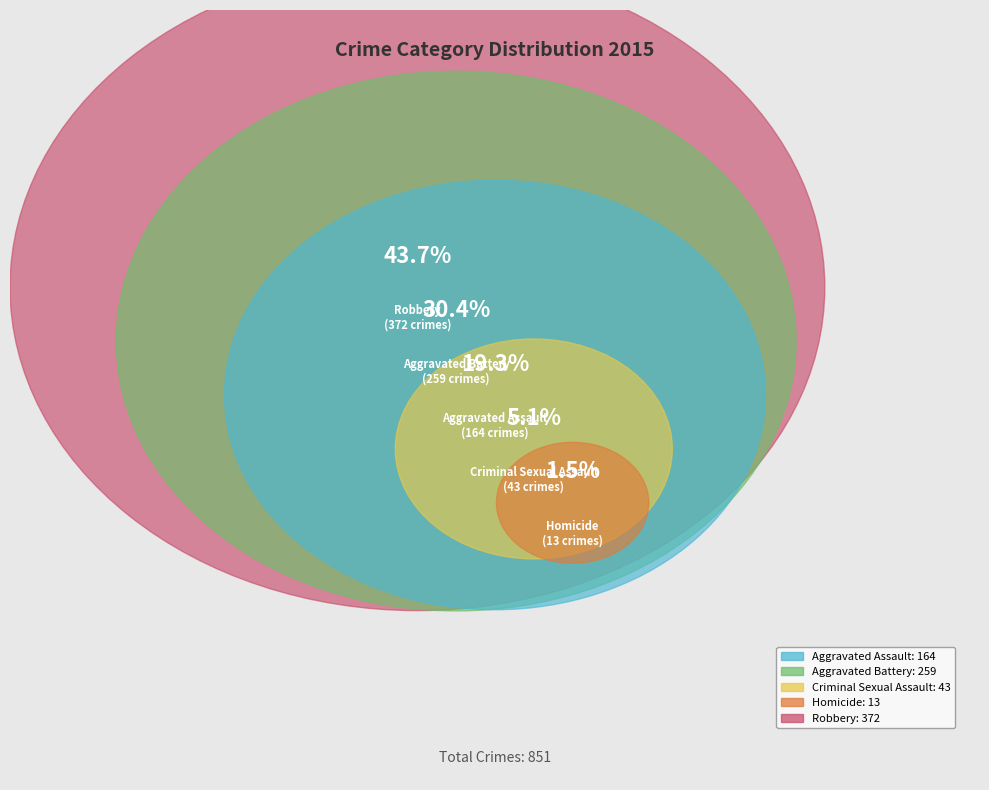

What is the change in value from Aggravated Assault to Homicide?

-151